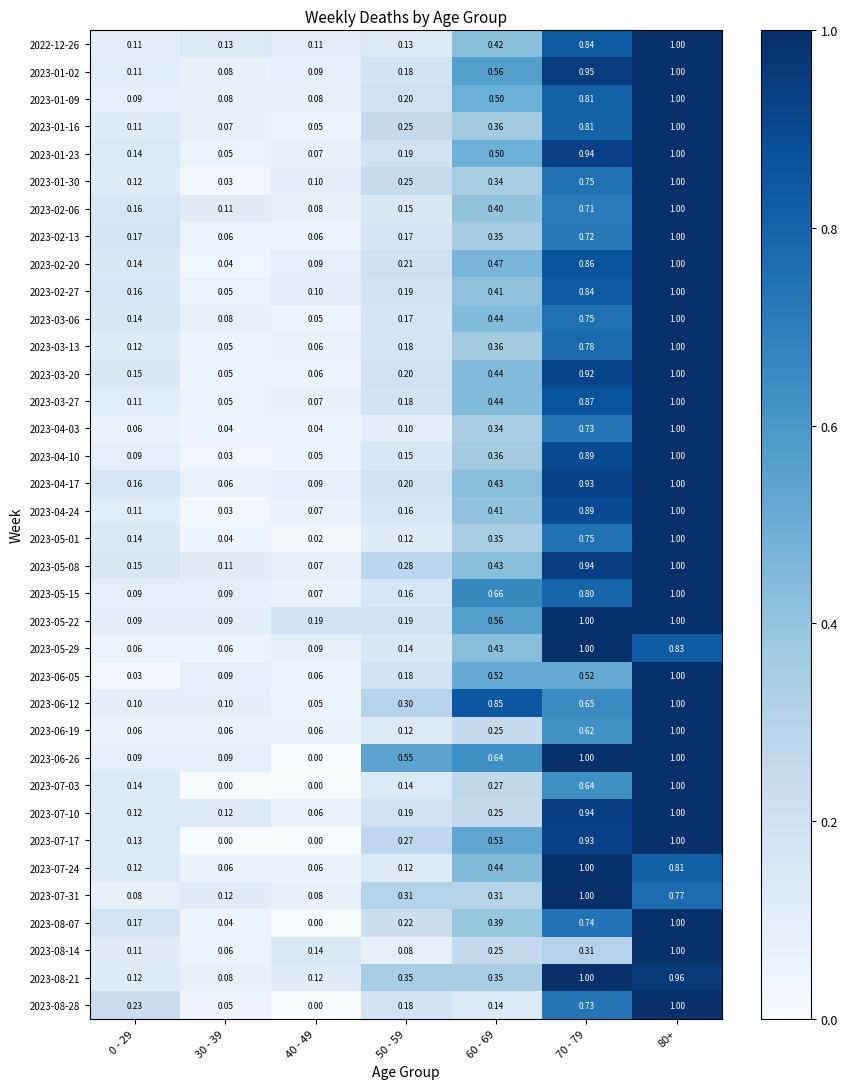

What is the difference between the highest and lowest values at 50 - 59?

0.5